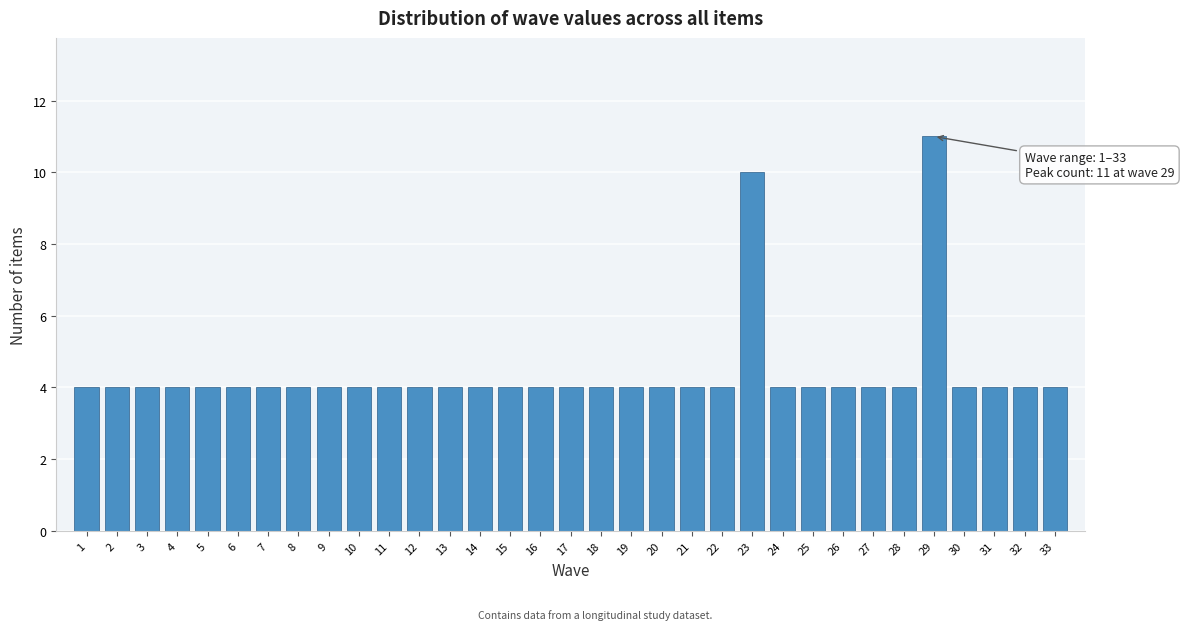

What is the value of the 9th bar from the left?

4